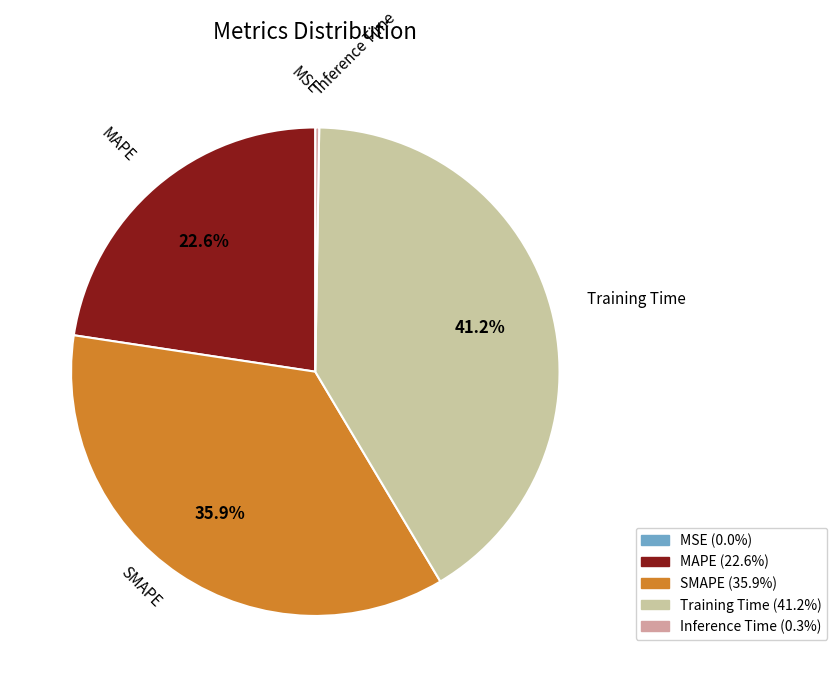

The SMAPE slice represents 29% of the pie. True or false?

False